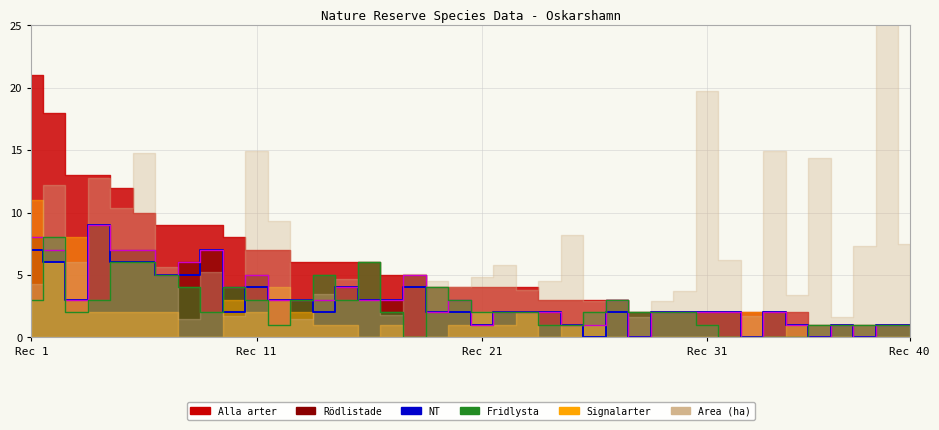

What is the value of the Rödlistade (line) point at the 9th from the left?

7